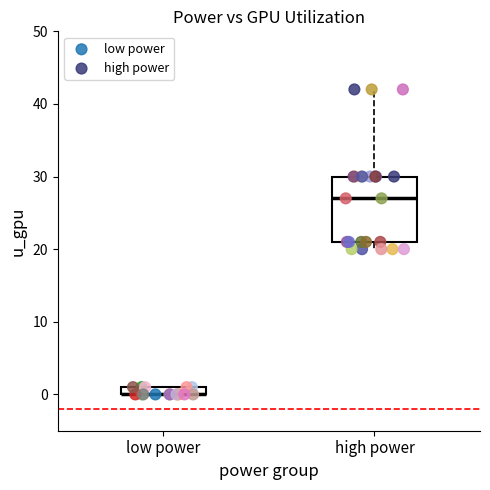

Which series has the largest Y range (max minus min)?

high power